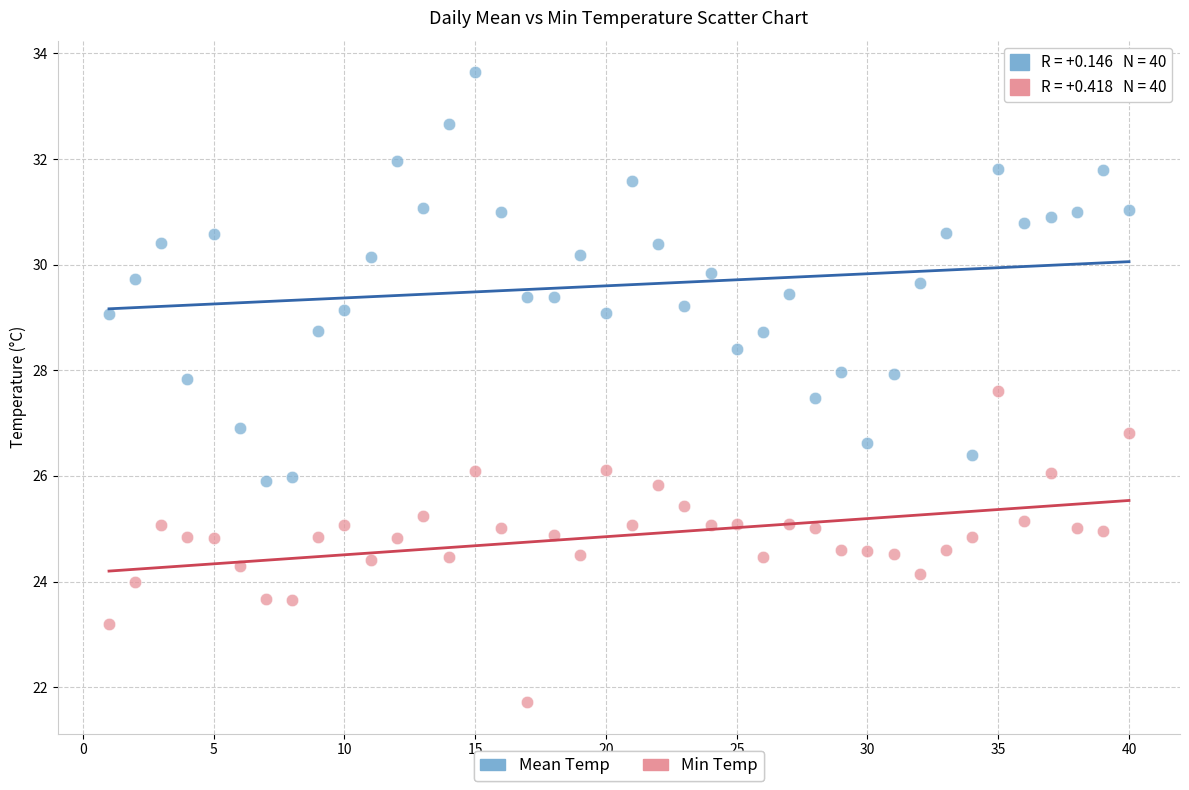

Which series reaches the minimum Y coordinate?

Min Temp